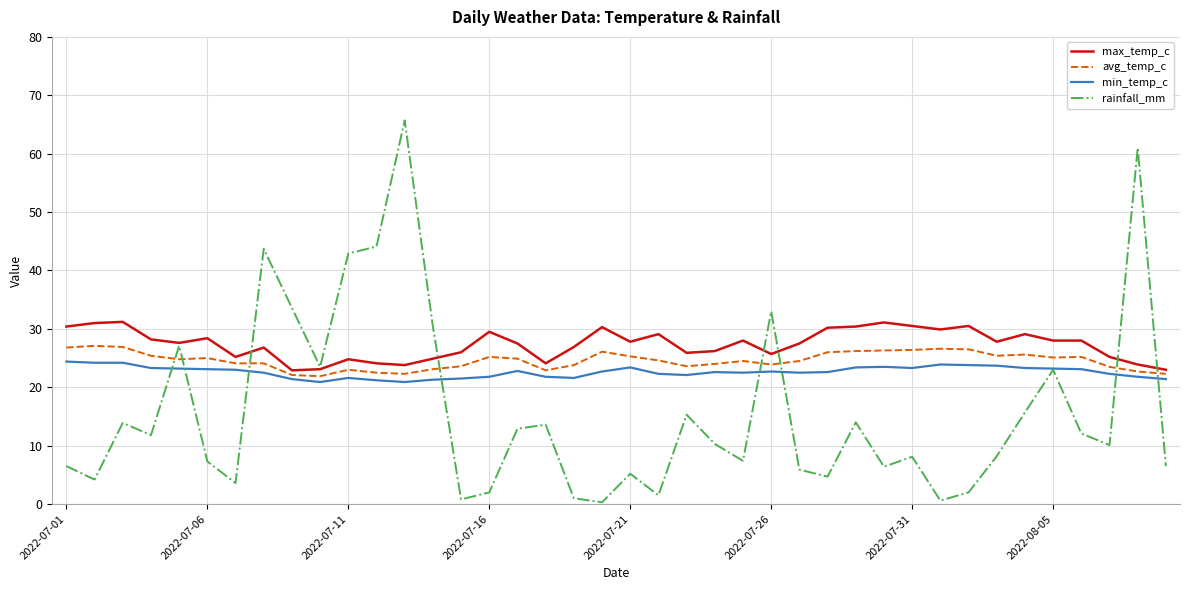

What is the maximum value for avg_temp_c?

27.1